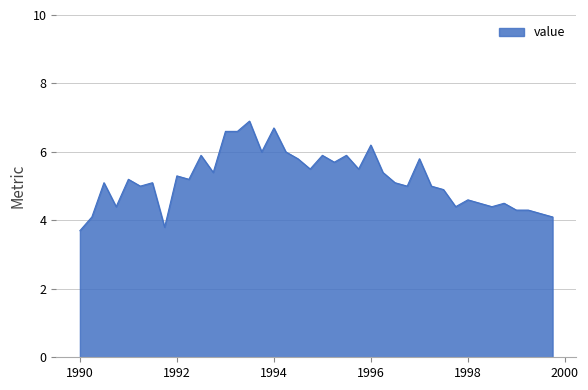

What is the difference between the maximum and minimum values?

3.2